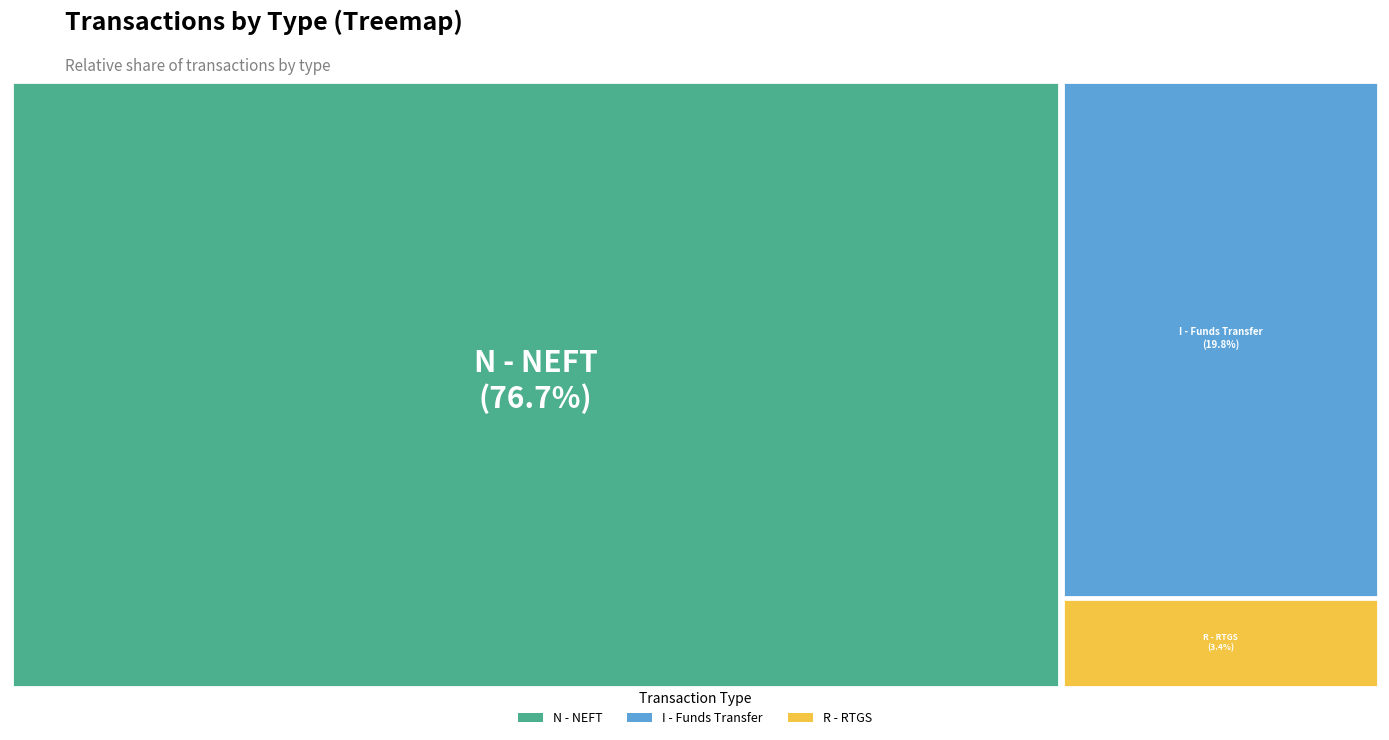

What percentage is the N - NEFT slice, to the nearest percent?

77%